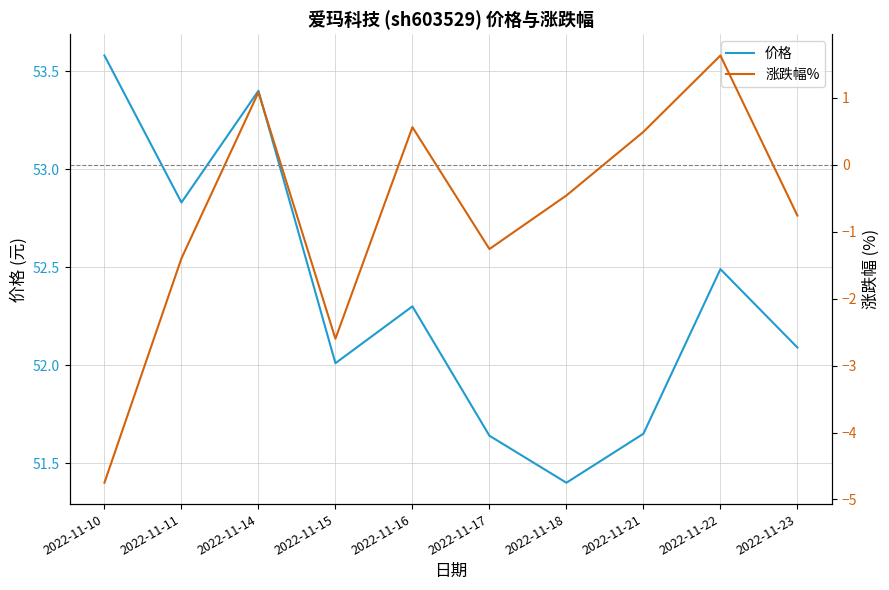

What is the sum of the 涨跌幅% values at 2022-11-16 and 2022-11-18?

0.1